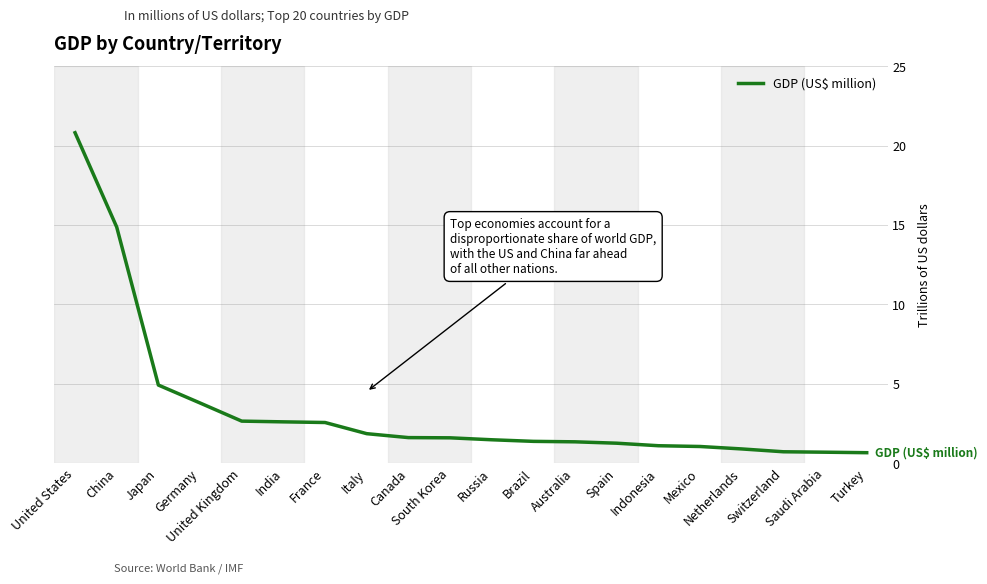

What is the maximum value shown in the chart?

20.8